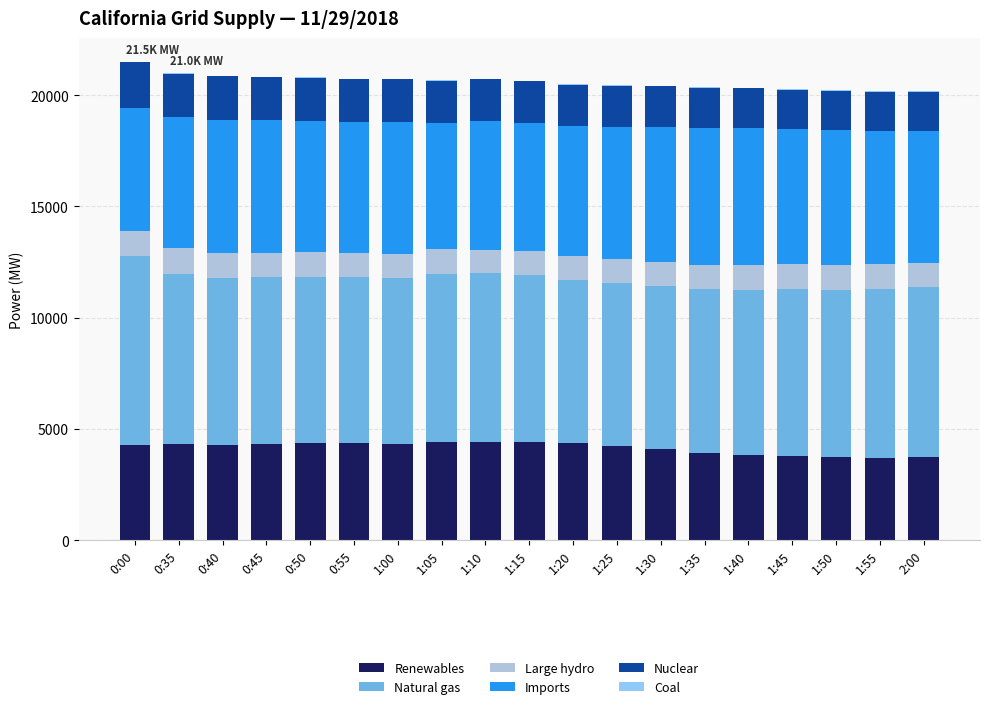

What is the highest value of the Renewables series?

4416